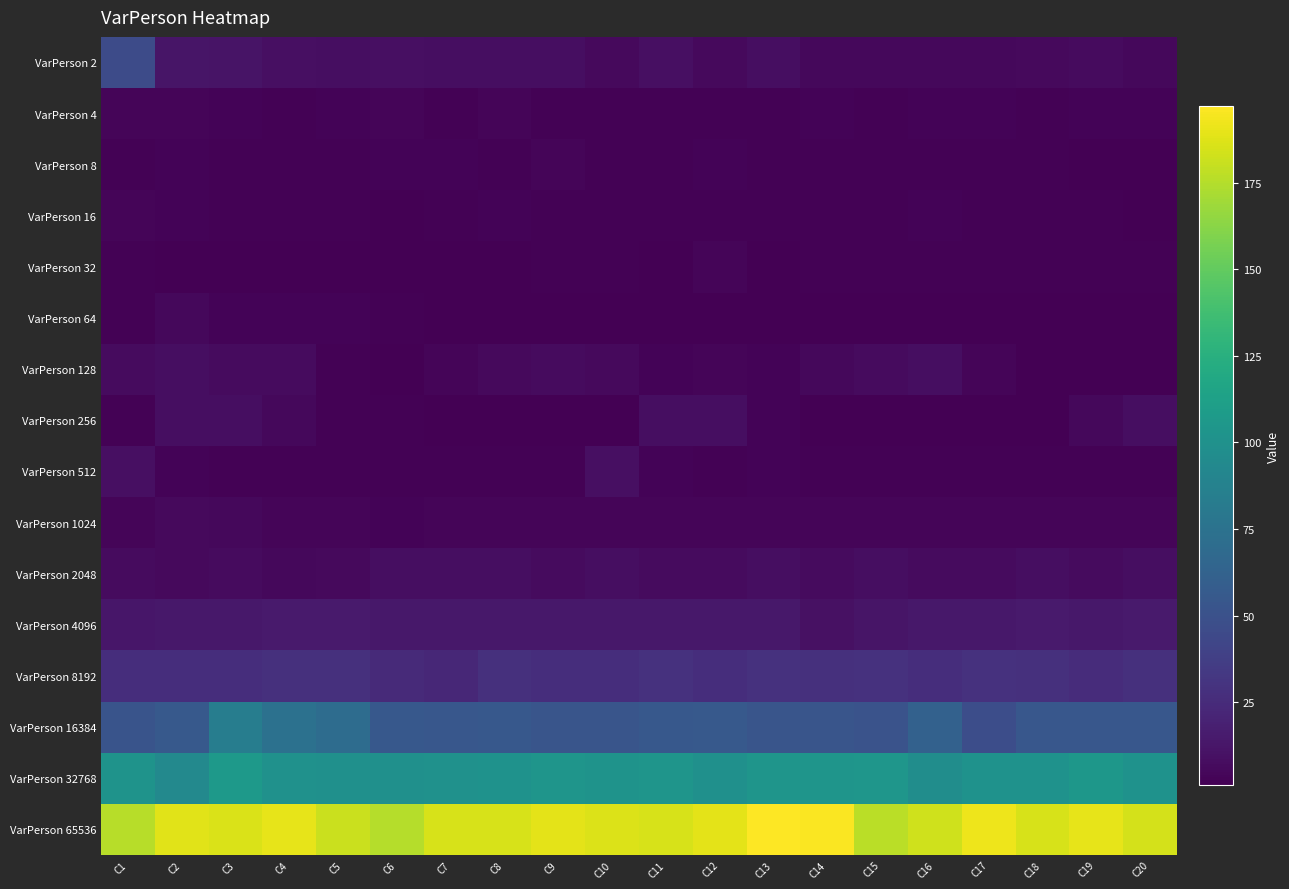

At C18, list the series in order from largest to smallest.

VarPerson 65536, VarPerson 32768, VarPerson 16384, VarPerson 8192, VarPerson 4096, VarPerson 2048, VarPerson 2, VarPerson 1024, VarPerson 4, VarPerson 8, VarPerson 16, VarPerson 32, VarPerson 512, VarPerson 64, VarPerson 128, VarPerson 256